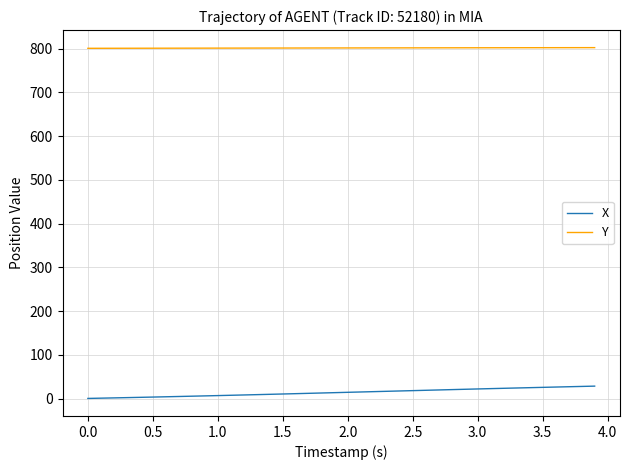

What is the minimum value for Y?

800.8